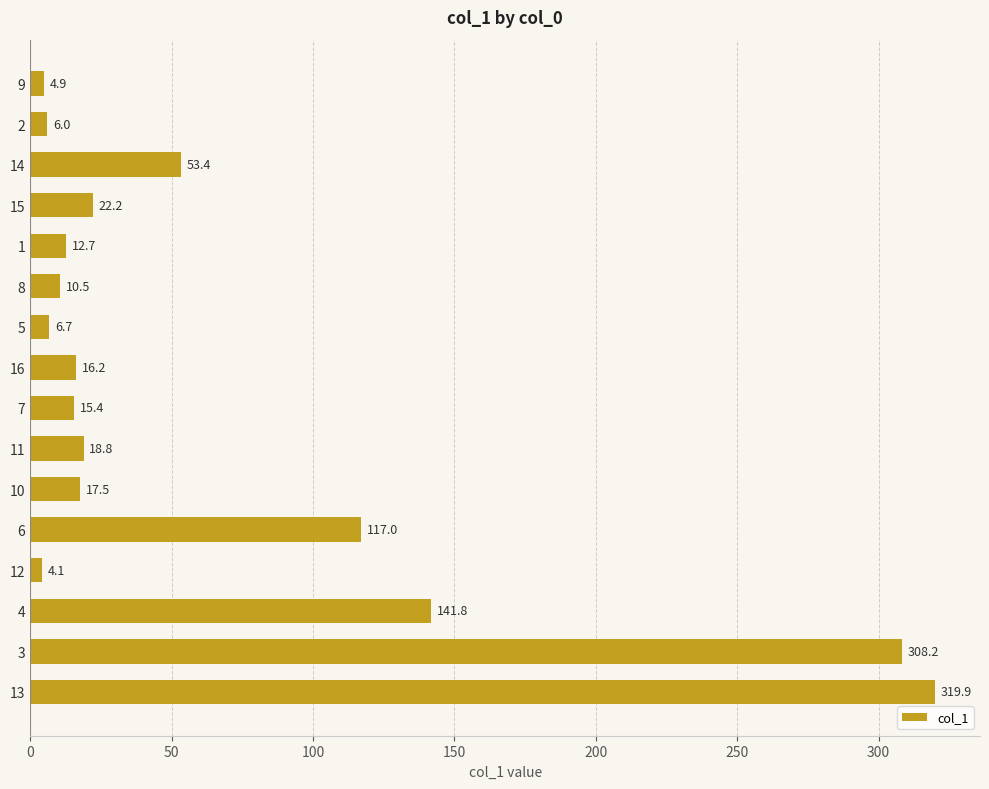

What is the sum of all values?

1075.3